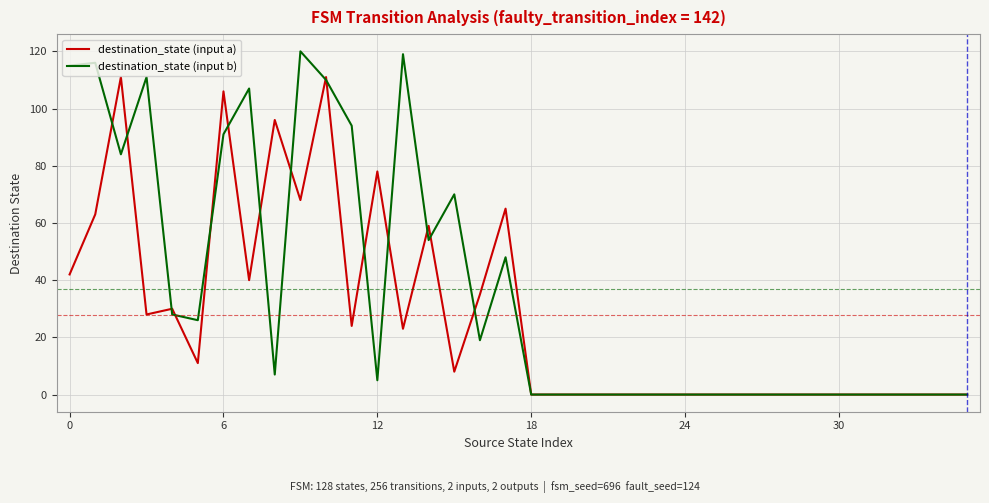

Which series has the largest total across all categories?

destination_state (input b)